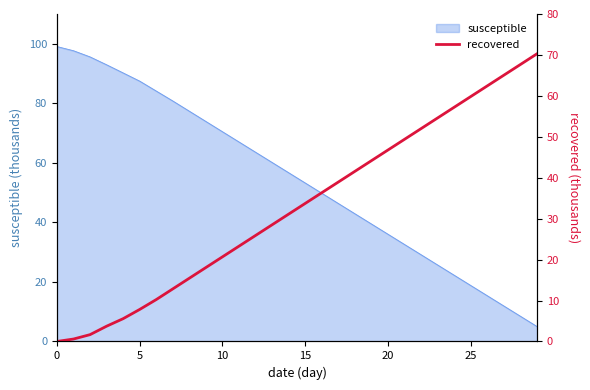

What is the lowest value of the susceptible series?

5.0